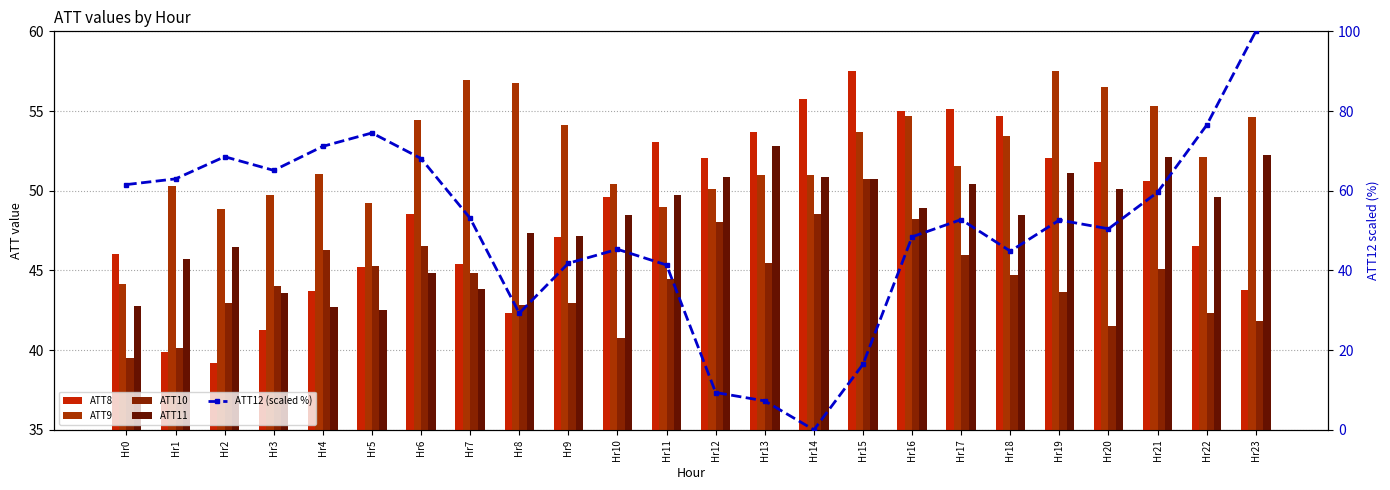

What is the total value across all series at Hr17?

255.8